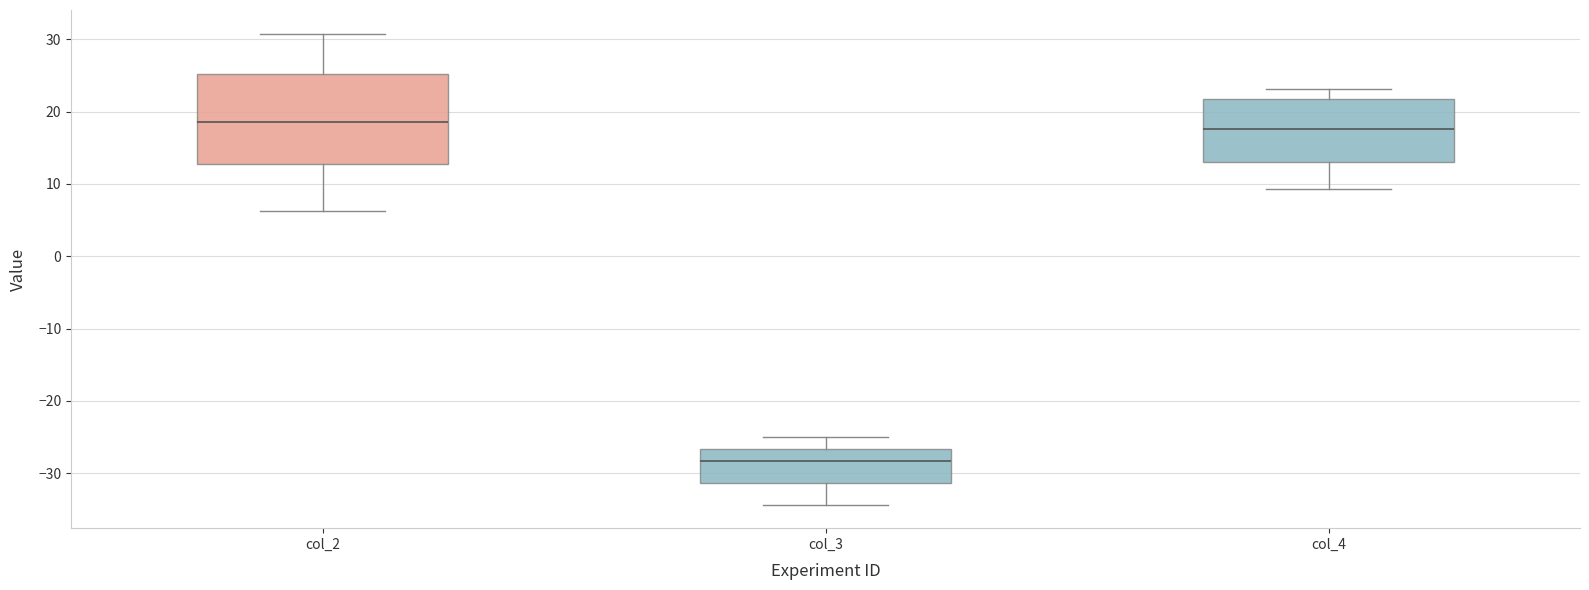

Reading left to right, transcribe this box plot: for each box, give where its median line is, the range the box spans, and where its two whiskers end, as read against the y-axis. The values are not printed on the chart, so give them approximately, as read against the axis.

col_2: median 19, box 13 to 25, whiskers 6 to 31
col_3: median -28, box -31 to -27, whiskers -34 to -25
col_4: median 18, box 13 to 22, whiskers 9 to 23